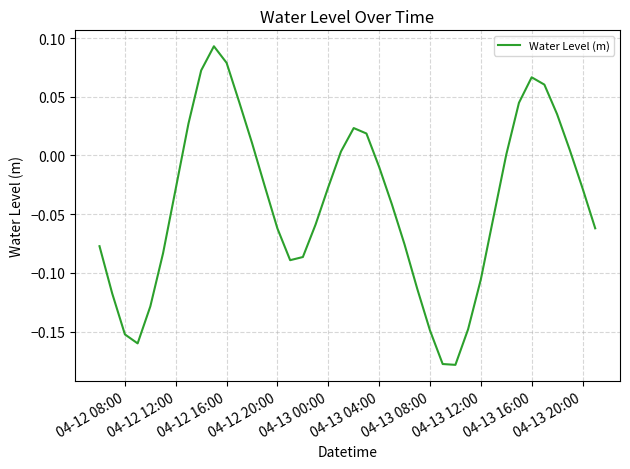

What is the difference between the maximum and minimum values?

0.3